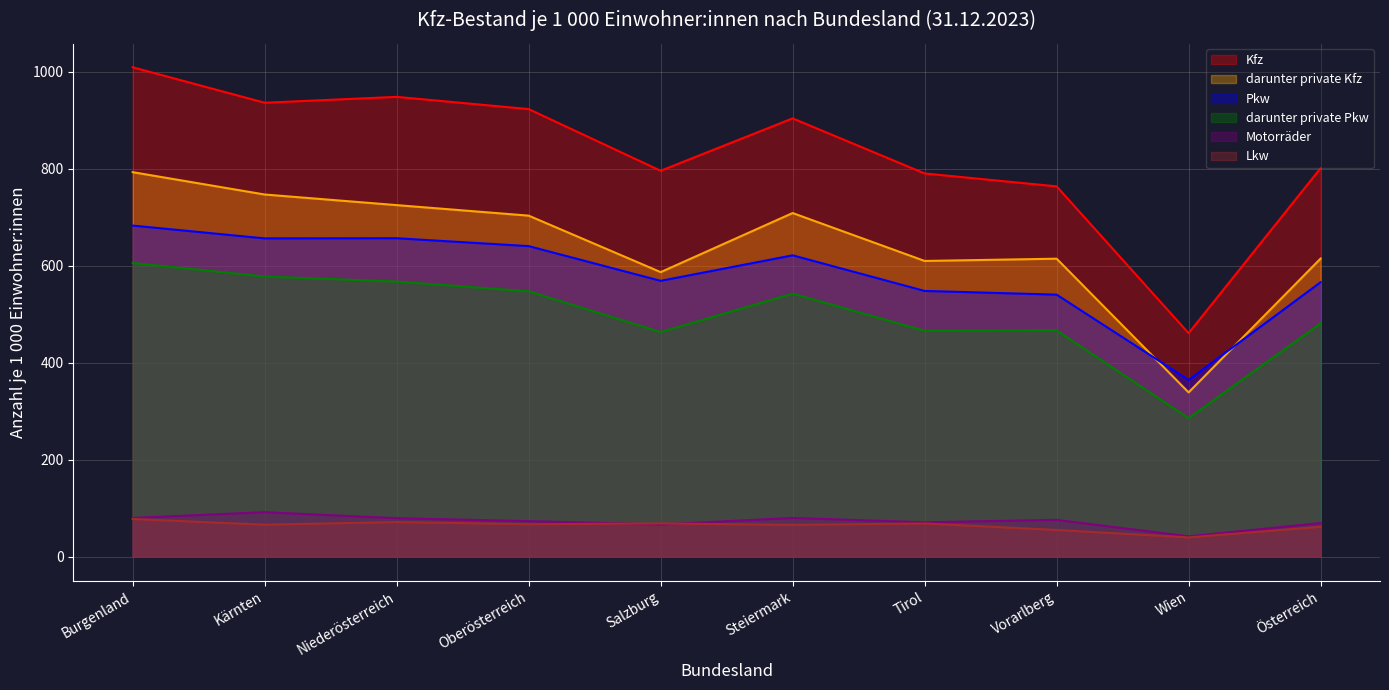

What is the difference between the Motorräder values at Wien and Steiermark?

38.0